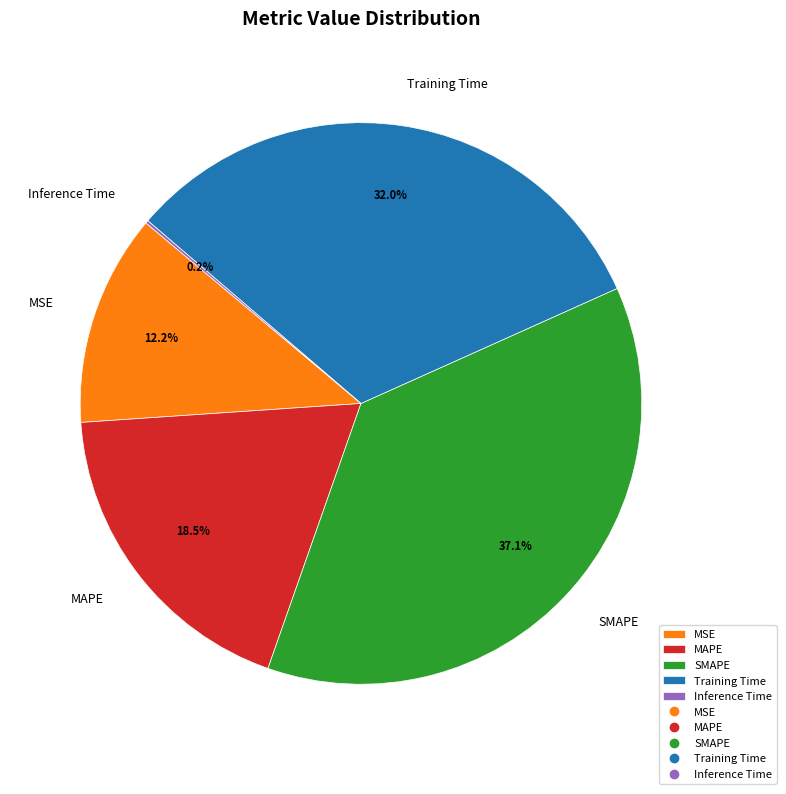

Between MSE and SMAPE, which is larger?

SMAPE